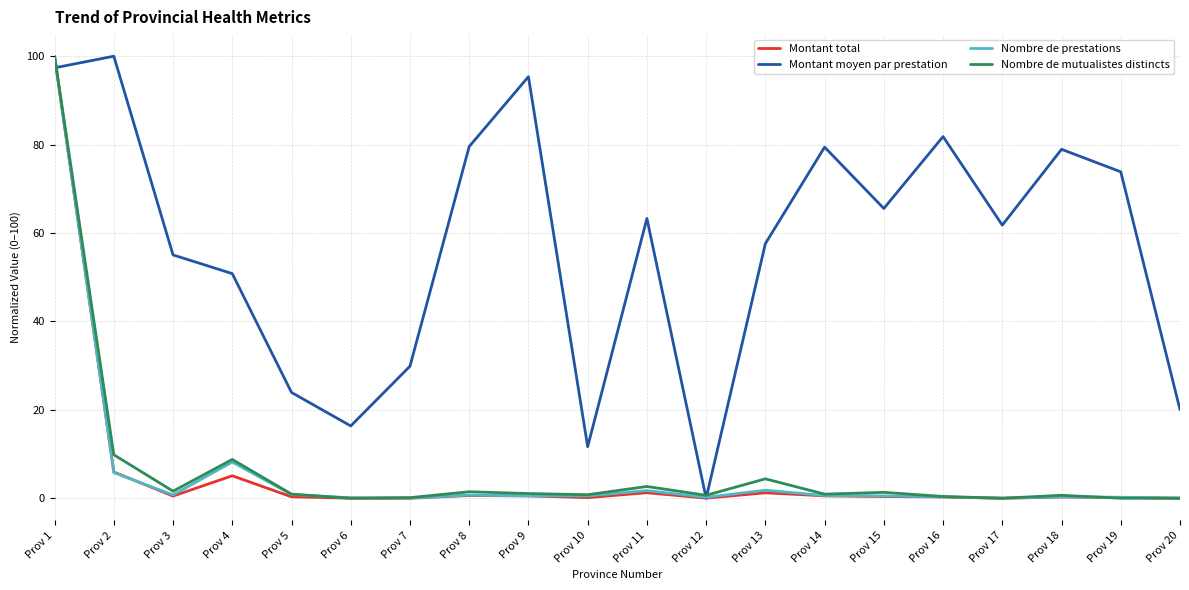

Between Prov 2 and Prov 4, which series saw the biggest shift?

Montant moyen par prestation